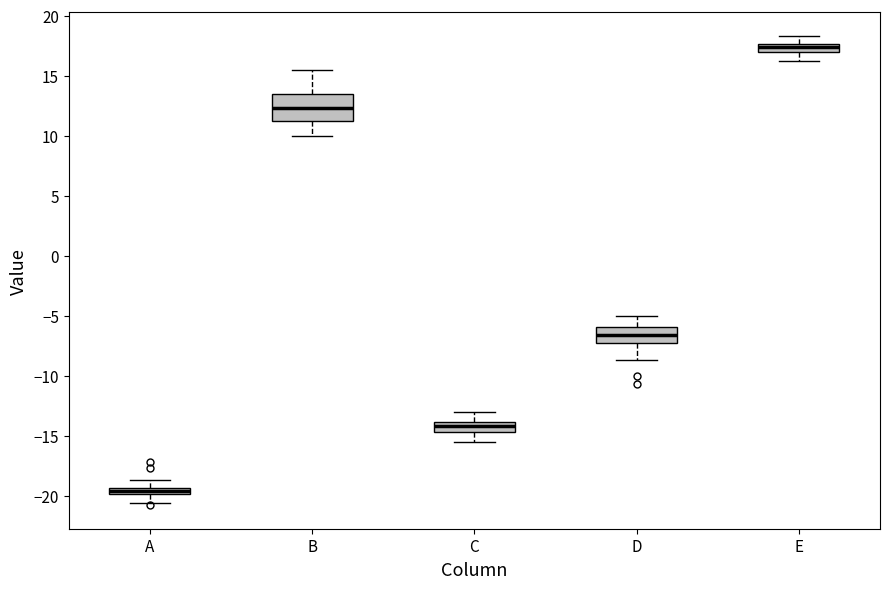

Which box's median line is the lowest?

A